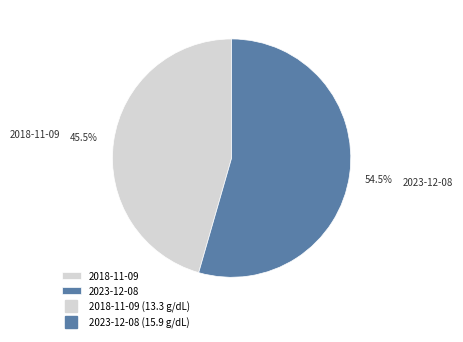

Which slice represents more than half of the pie?

2023-12-08